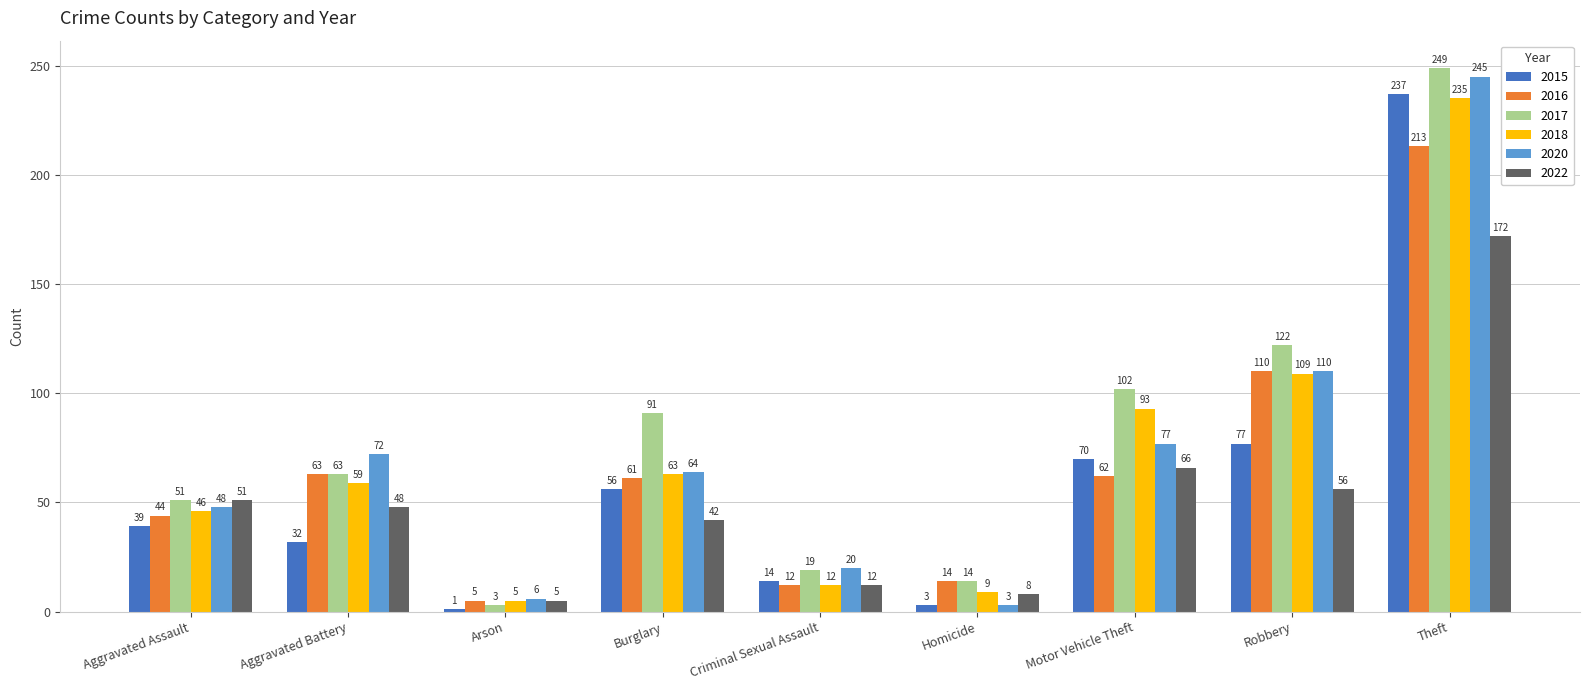

Is it true that 2022 equals 51 at Aggravated Assault?

True